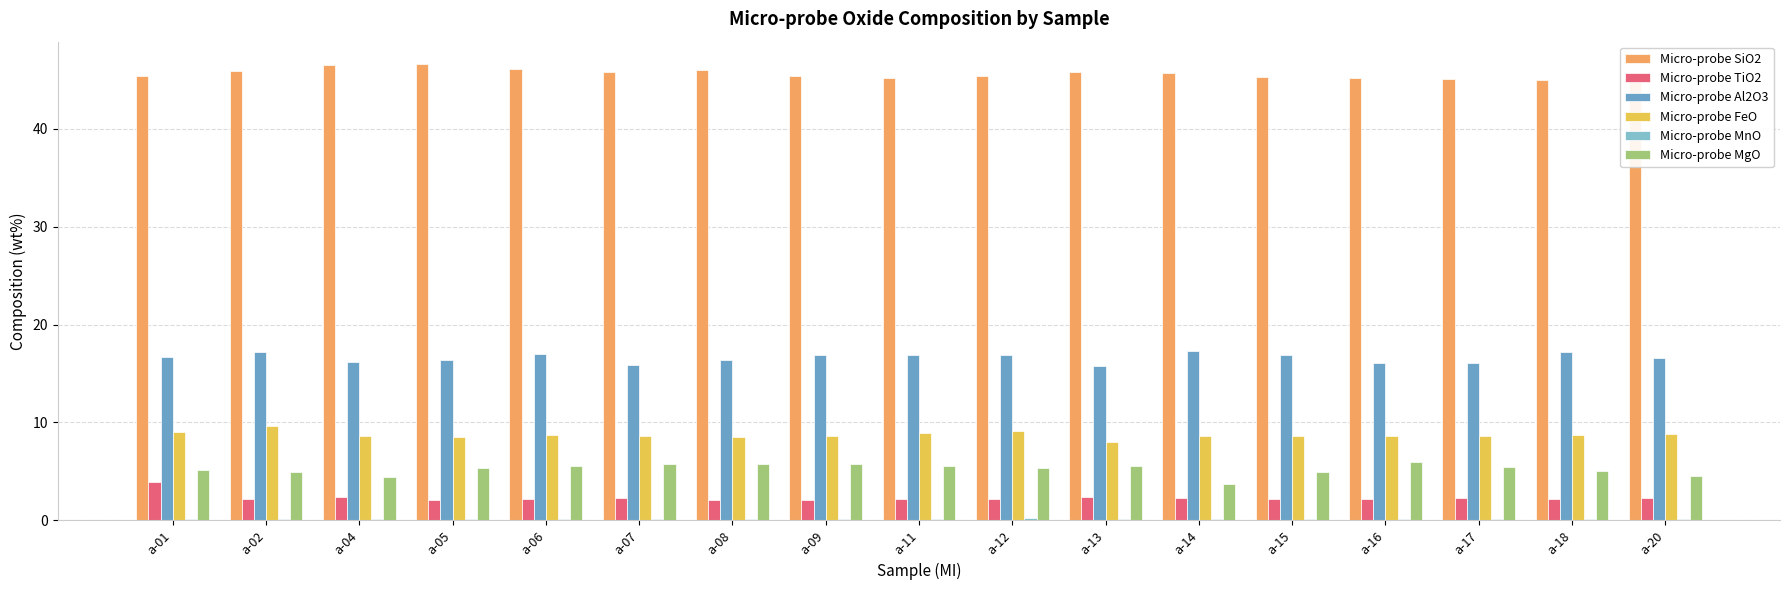

Does the chart contain stacked bars?

No